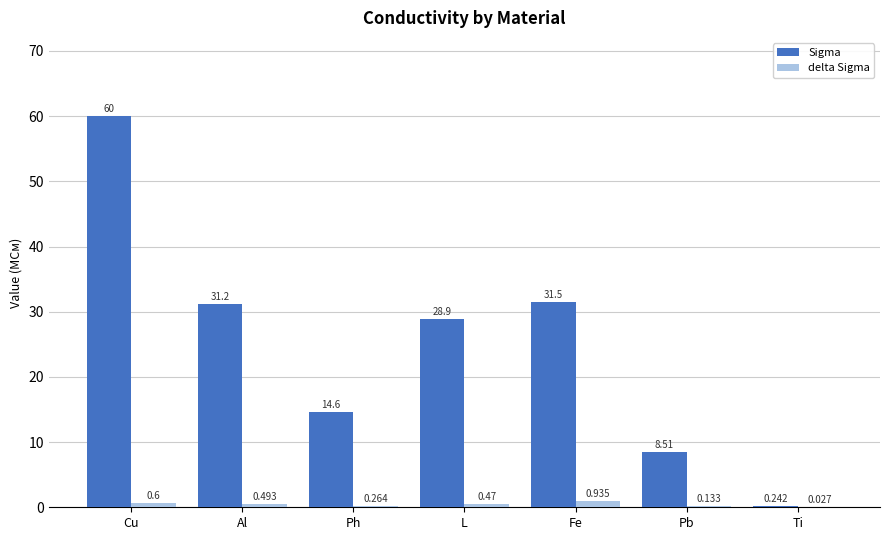

At which label does delta Sigma reach its peak?

Fe